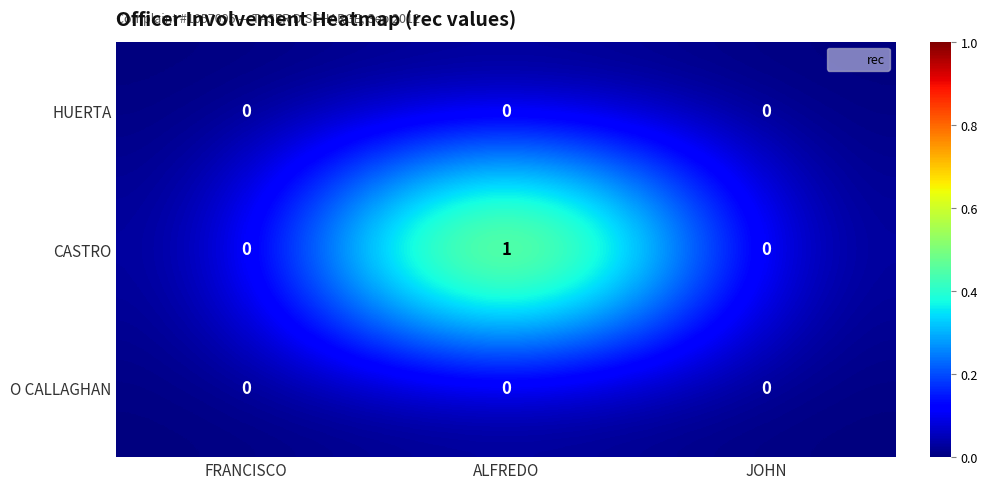

True or false: O CALLAGHAN has a value of 0 at JOHN.

True